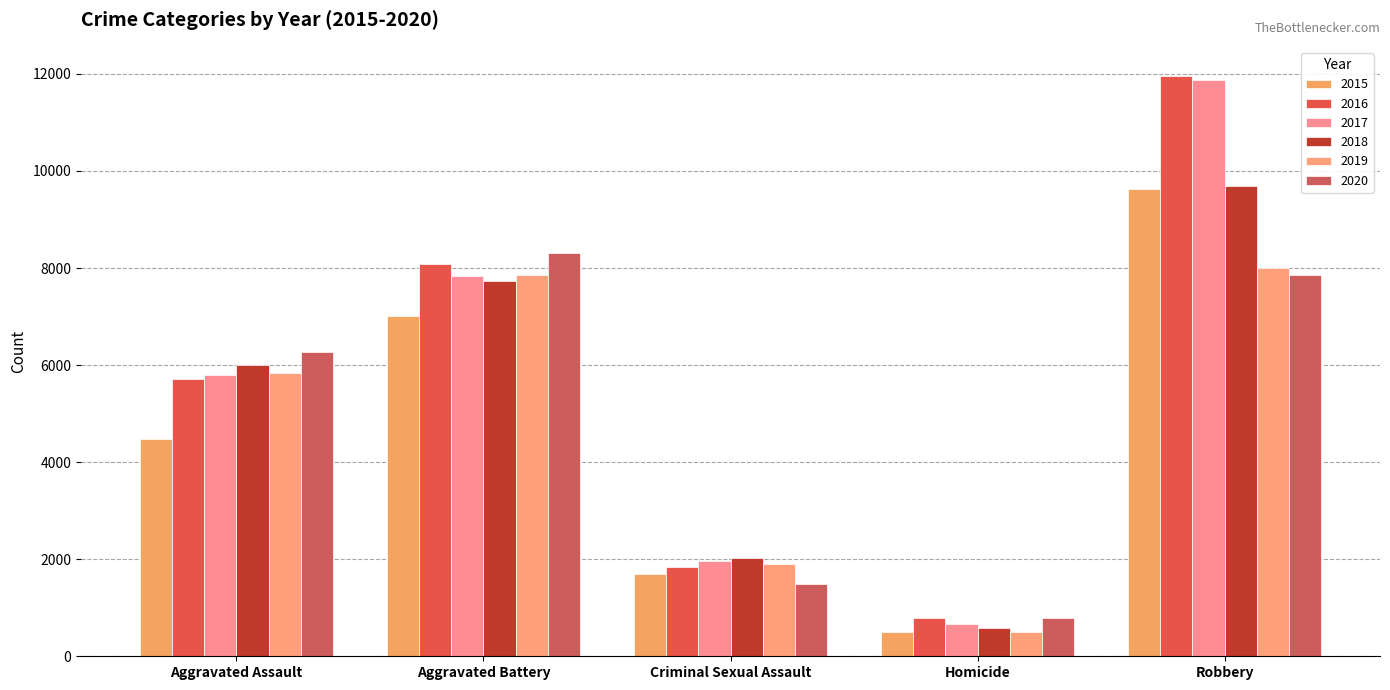

What is the average value of the 2017 series?

5632